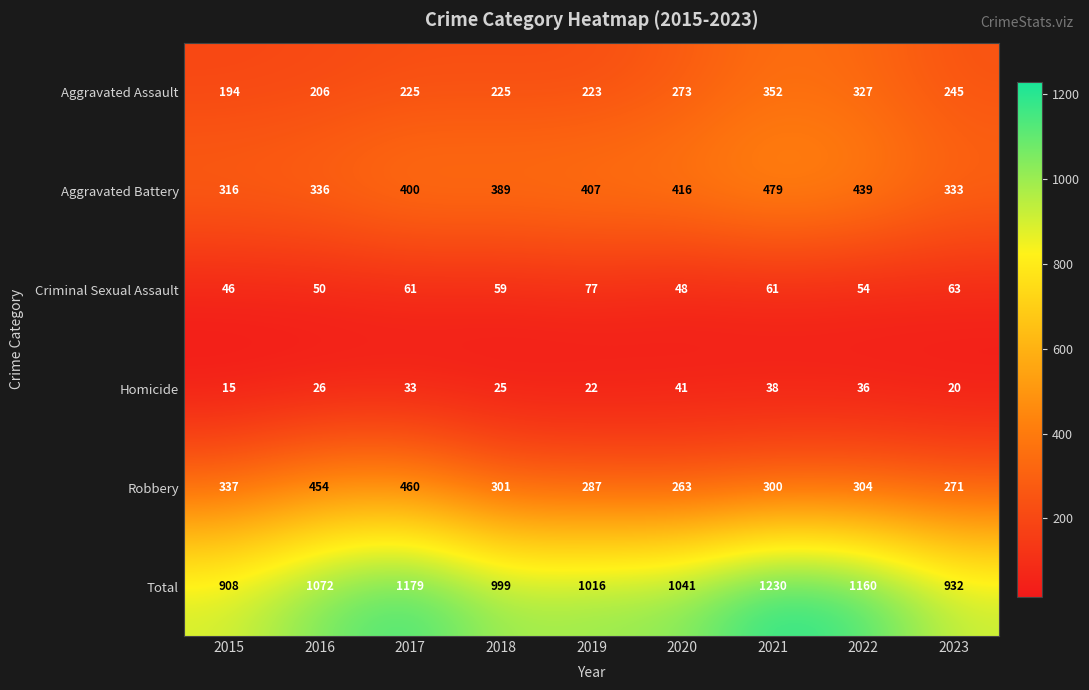

What is the spread (max minus min) of values at 2023?

912